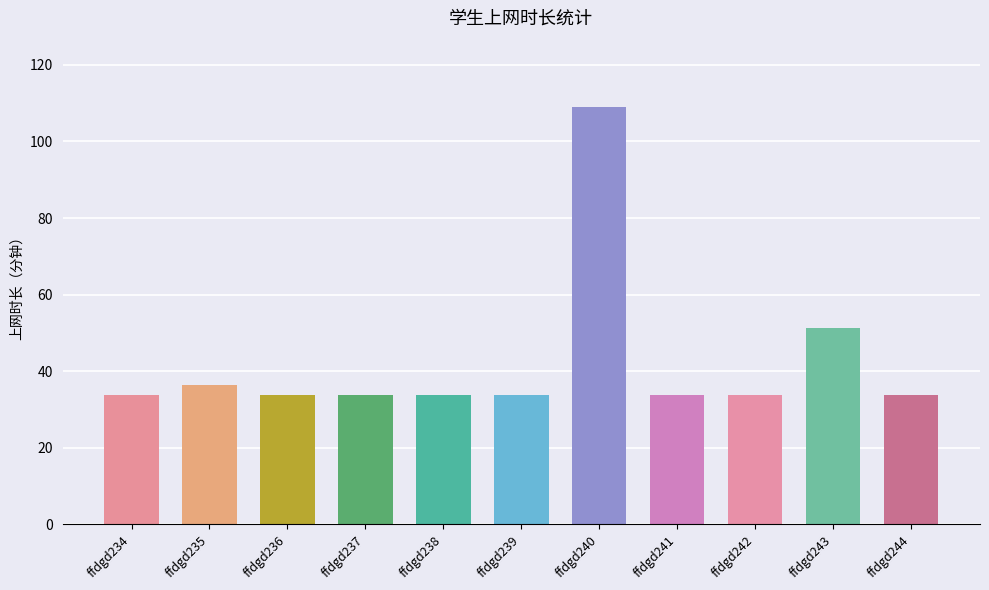

True or false: the data shows 16.4 at ffdgd234.

False